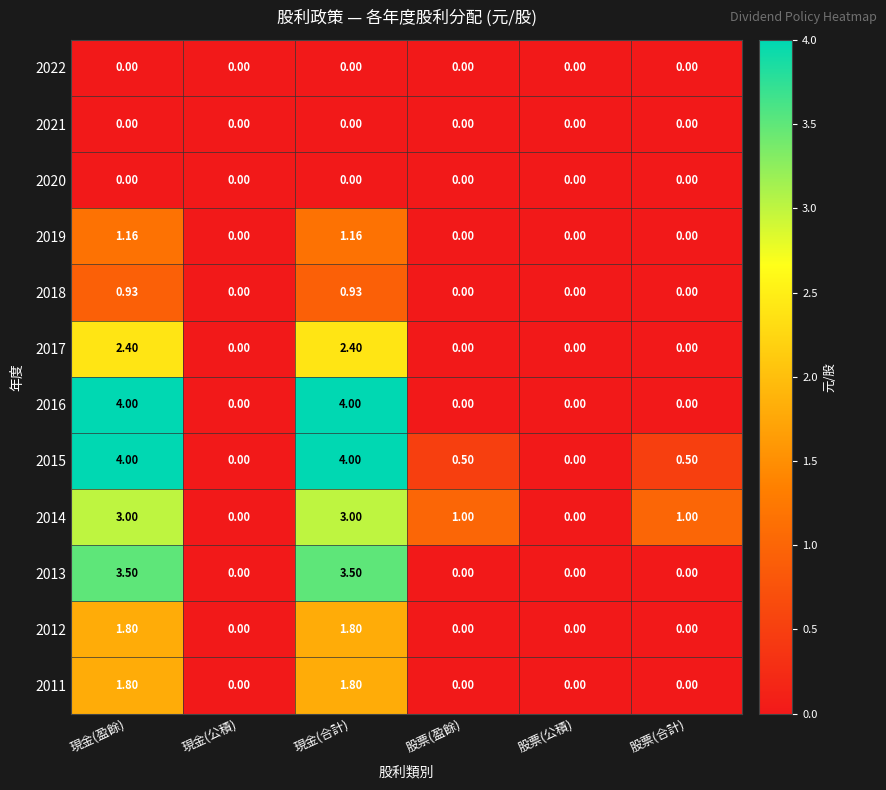

What is the maximum value shown in the chart?

4.0